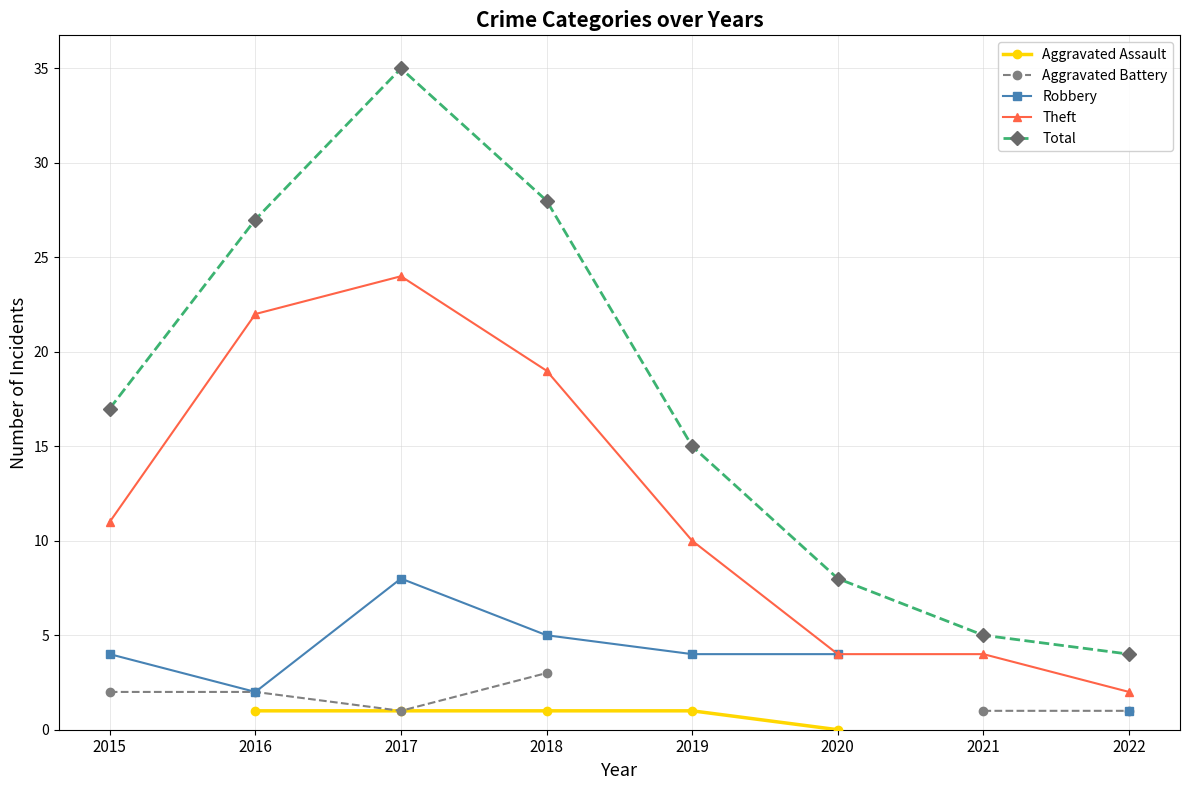

What is the difference between the Total values at 2015 and 2022?

13